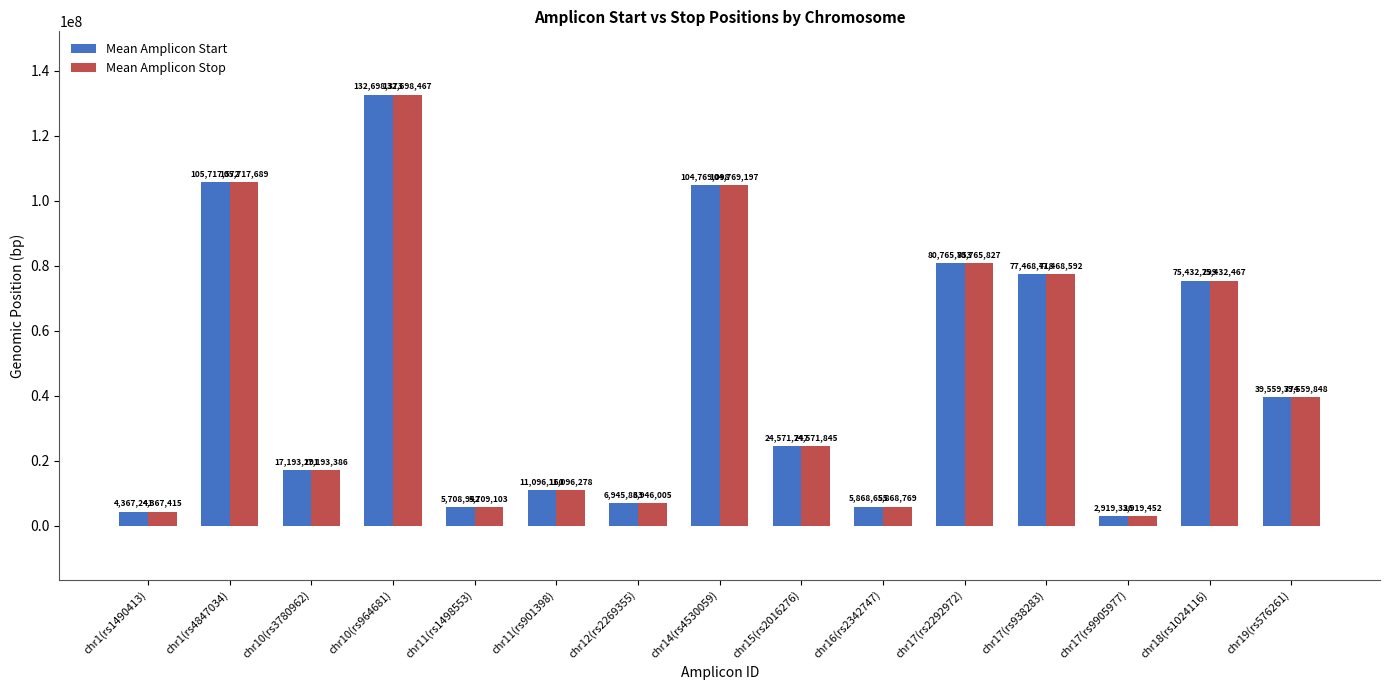

Reading left to right, transcribe all the data shown in this chart.

Mean Amplicon Start: chr1(rs1490413)=4367241	chr1(rs4847034)=105717572	chr10(rs3780962)=17193291	chr10(rs964681)=132698373	chr11(rs1498553)=5708942	chr11(rs901398)=11096160	chr12(rs2269355)=6945833	chr14(rs4530059)=104769098	chr15(rs2016276)=24571747	chr16(rs2342747)=5868655	chr17(rs2292972)=80765753	chr17(rs938283)=77468418	chr17(rs9905977)=2919336	chr18(rs1024116)=75432299	chr19(rs576261)=39559774
Mean Amplicon Stop: chr1(rs1490413)=4367415	chr1(rs4847034)=105717689	chr10(rs3780962)=17193386	chr10(rs964681)=132698467	chr11(rs1498553)=5709103	chr11(rs901398)=11096278	chr12(rs2269355)=6946005	chr14(rs4530059)=104769197	chr15(rs2016276)=24571845	chr16(rs2342747)=5868769	chr17(rs2292972)=80765827	chr17(rs938283)=77468592	chr17(rs9905977)=2919452	chr18(rs1024116)=75432467	chr19(rs576261)=39559848